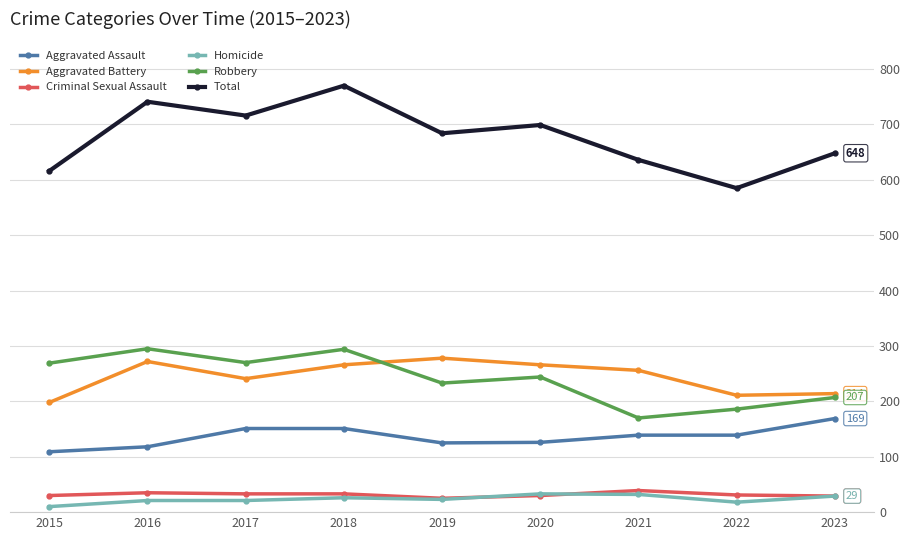

Is it true that Aggravated Assault equals 271 at 2018?

False